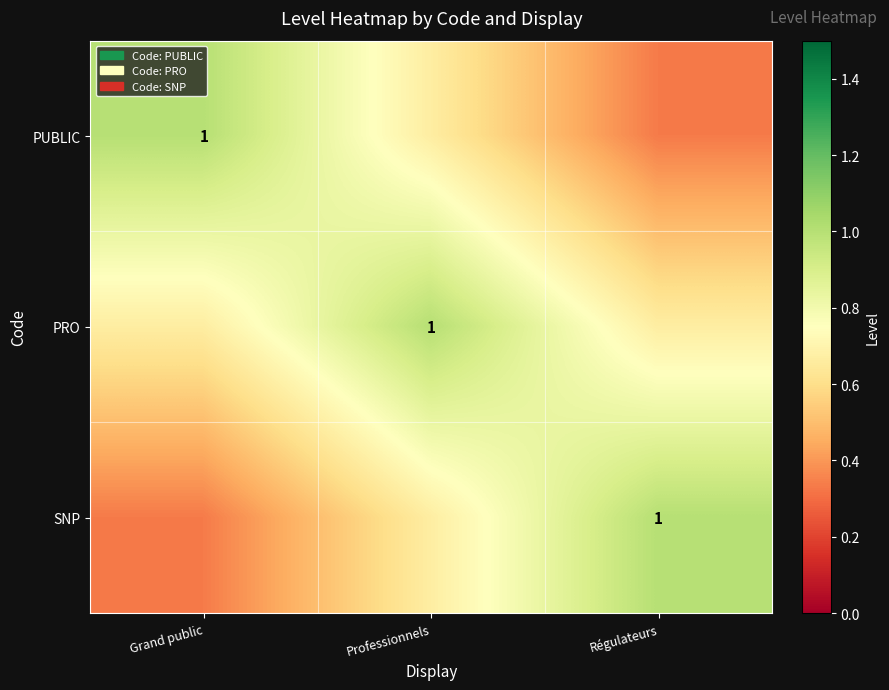

Read the SNP value at Grand public.

0.3